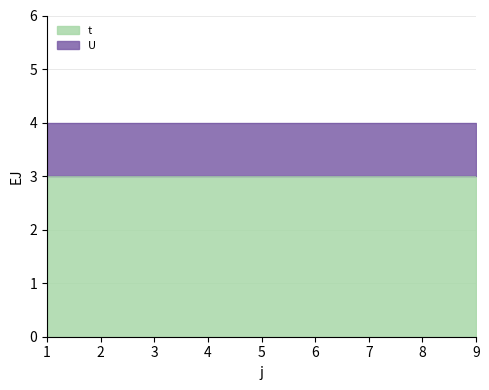

At how many categories does at least one series exceed 1?

9